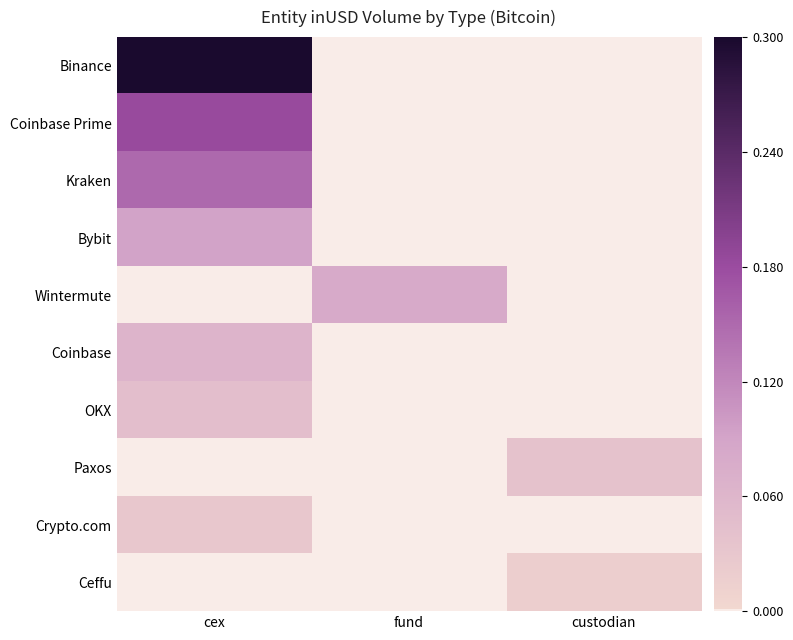

At which category is the sum across all series the highest?

cex